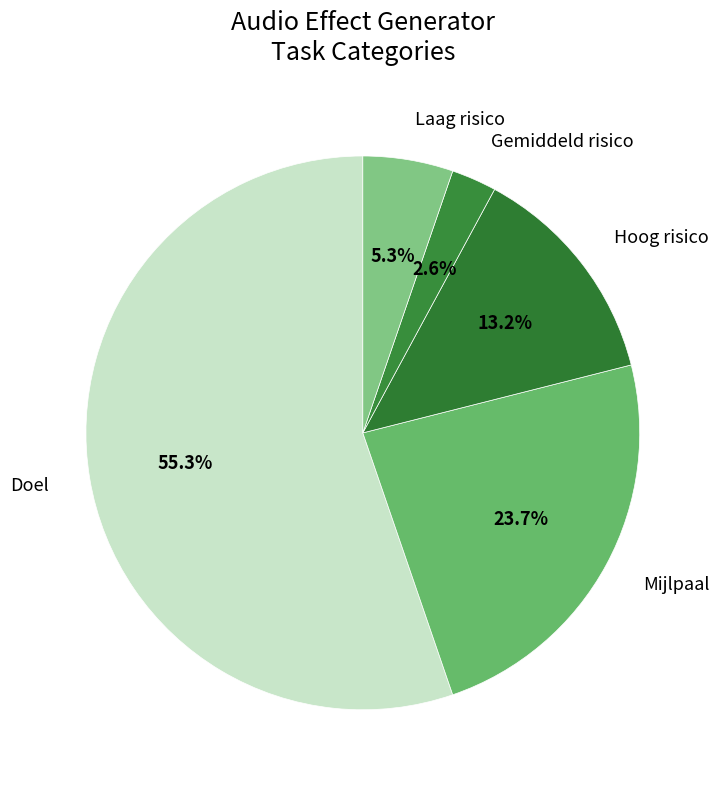

What percentage is the Hoog risico slice, to the nearest percent?

13%